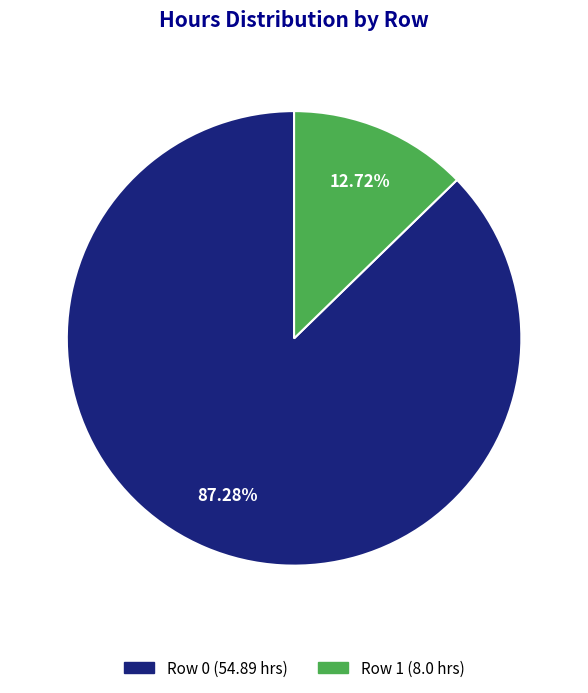

Do Row 1 and Row 0 together represent more than half of the pie?

Yes